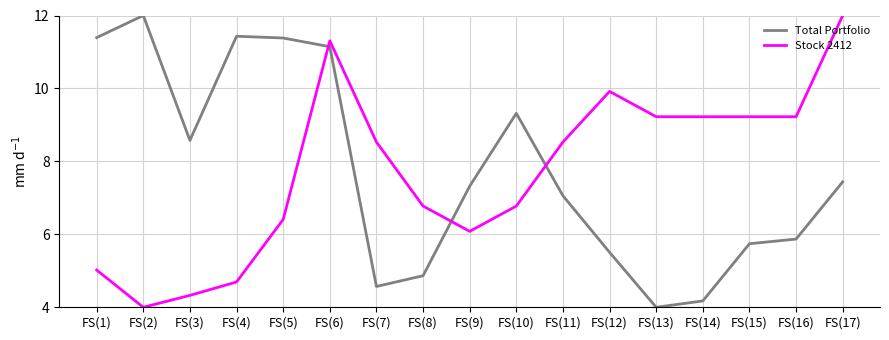

At which label does Stock 2412 first exceed 8?

FS(6)